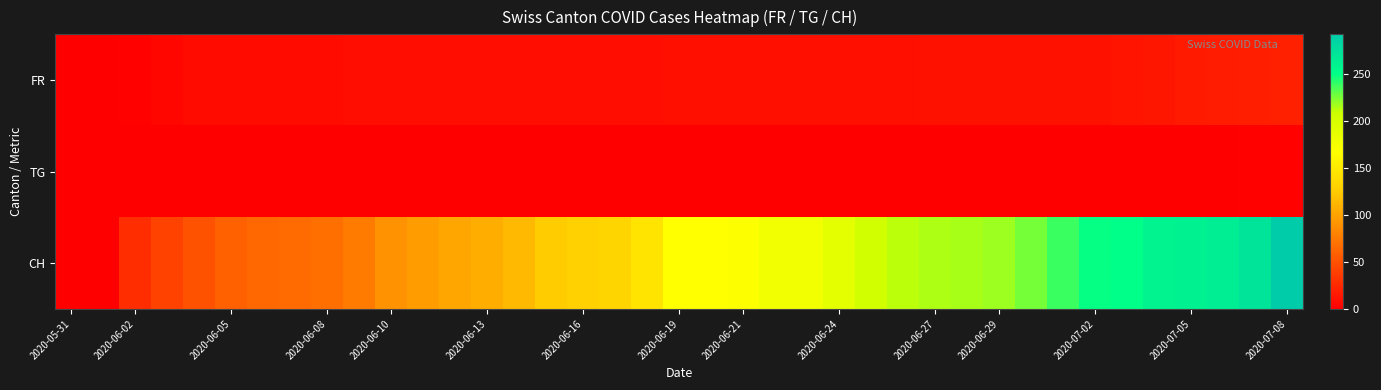

At how many categories does at least one series exceed 239?

7